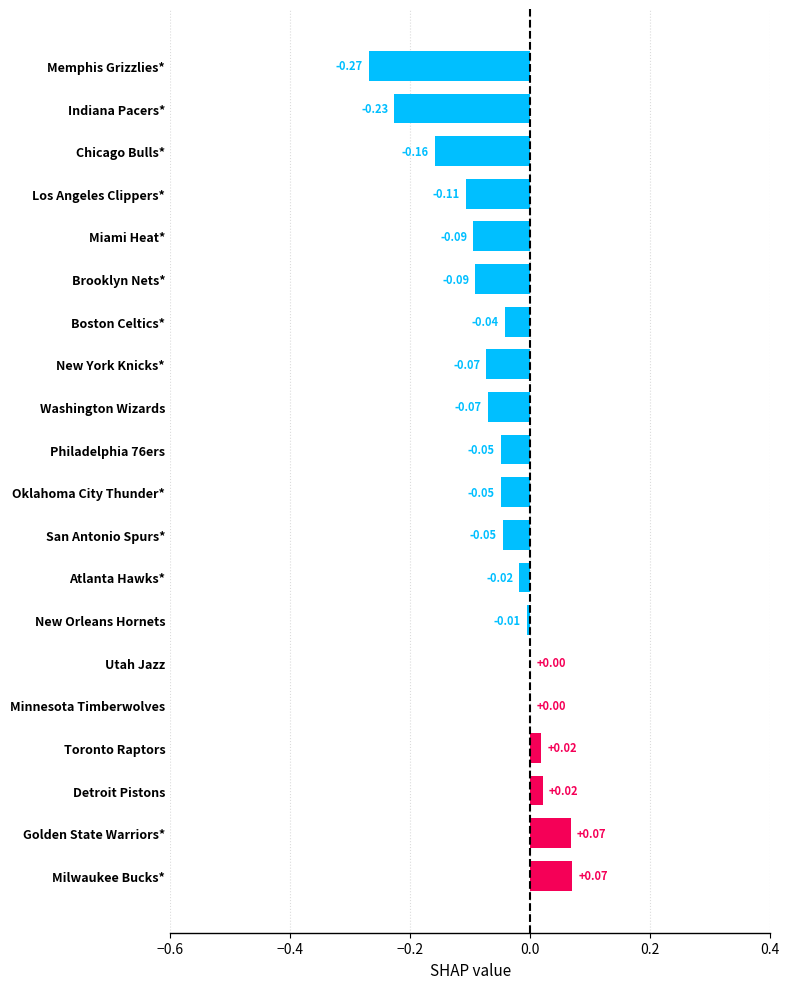

Count the number of data series in this chart.

1